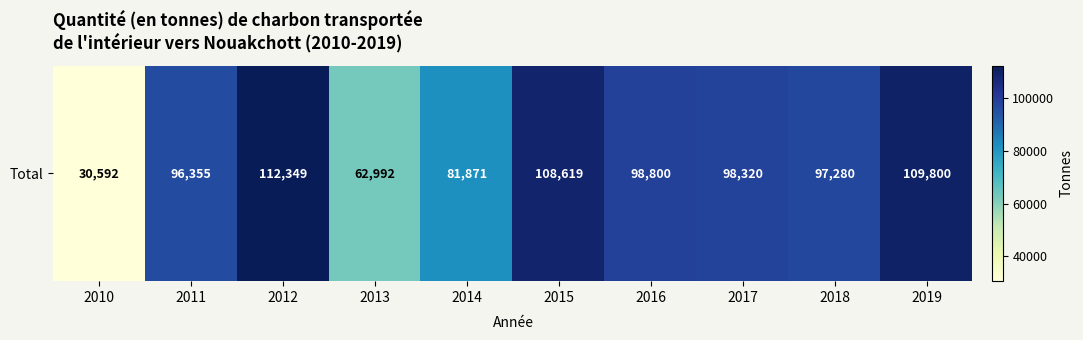

What is the change in value from 2013 to 2017?

+35328